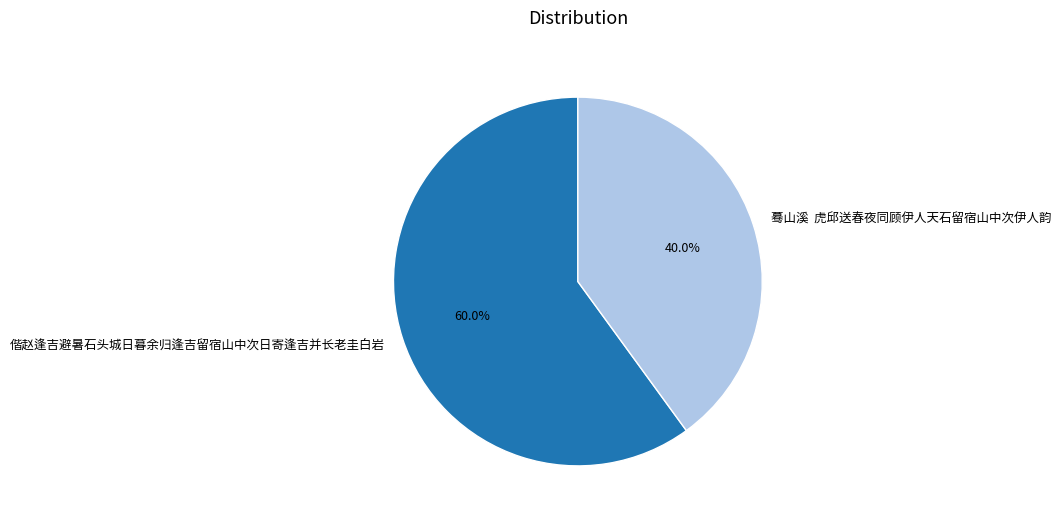

Rank the categories by value from lowest to highest.

蓦山溪 虎邱送春夜同顾伊人天石留宿山中次伊人韵, 偕赵逢吉避暑石头城日暮余归逢吉留宿山中次日寄逢吉并长老圭白岩